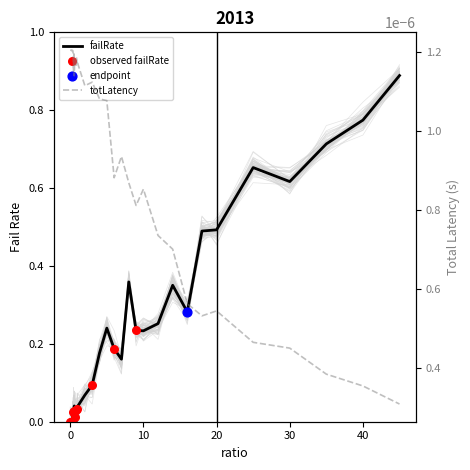

What are all the series names shown in the legend?

failRate, totLatency